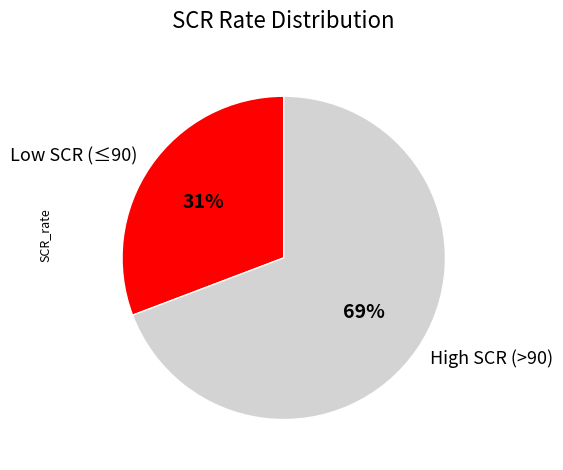

Count the number of slices in the pie.

2